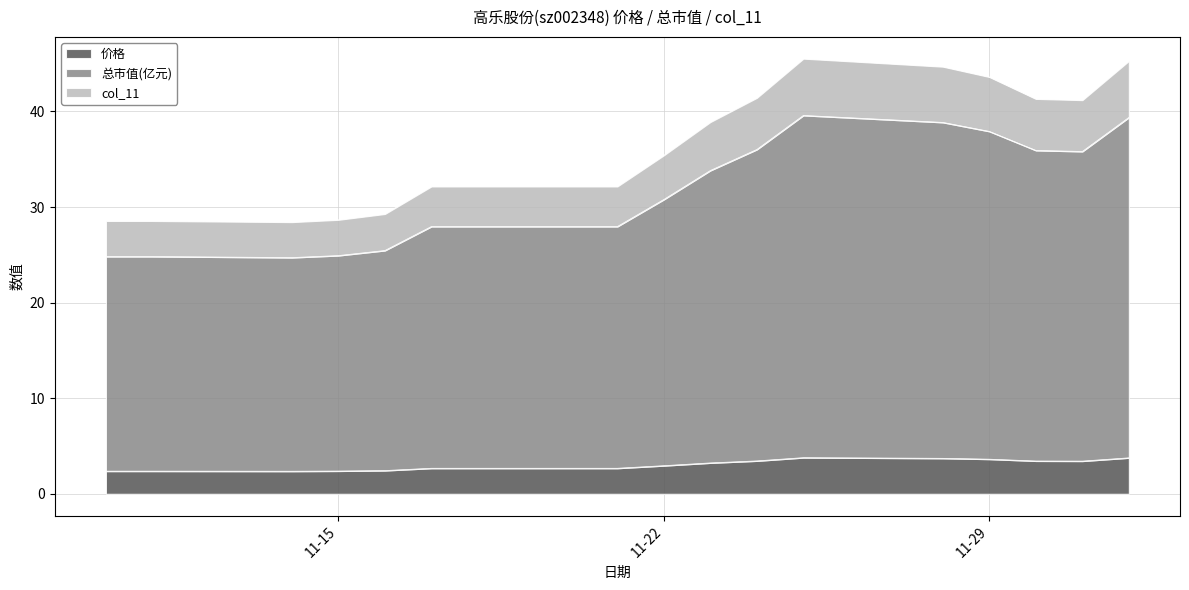

Reading left to right, transcribe all the data shown in this chart.

价格: 2.4	2.4	2.4	2.4	2.4	2.7	2.7	2.7	2.9	3.2	3.4	3.8	3.7	3.6	3.4	3.4	3.8
总市值(亿元): 24.8	24.8	24.7	24.9	25.4	28.0	28.0	28.0	30.8	33.8	36.0	39.6	38.9	37.9	35.9	35.8	39.4
col_11: 28.5	28.5	28.4	28.7	29.3	32.1	32.1	32.1	35.4	38.9	41.4	45.5	44.7	43.6	41.3	41.2	45.3